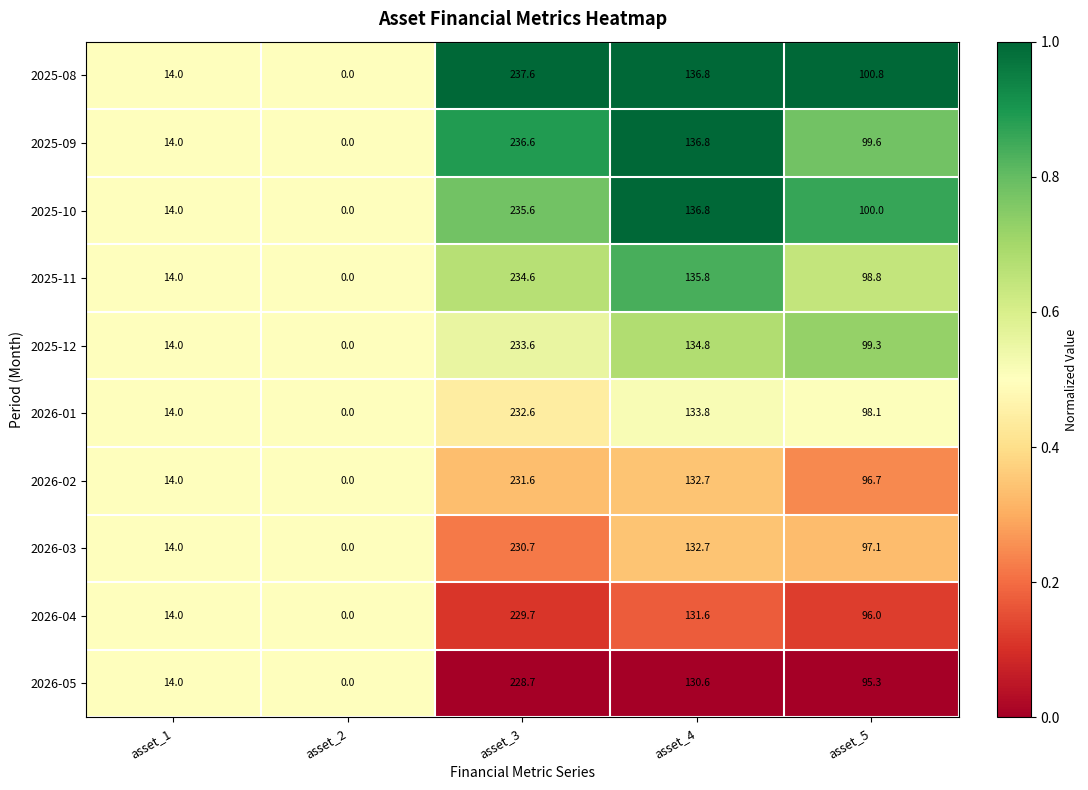

The 2025-12 series shows 14.0 at asset_1. True or false?

True